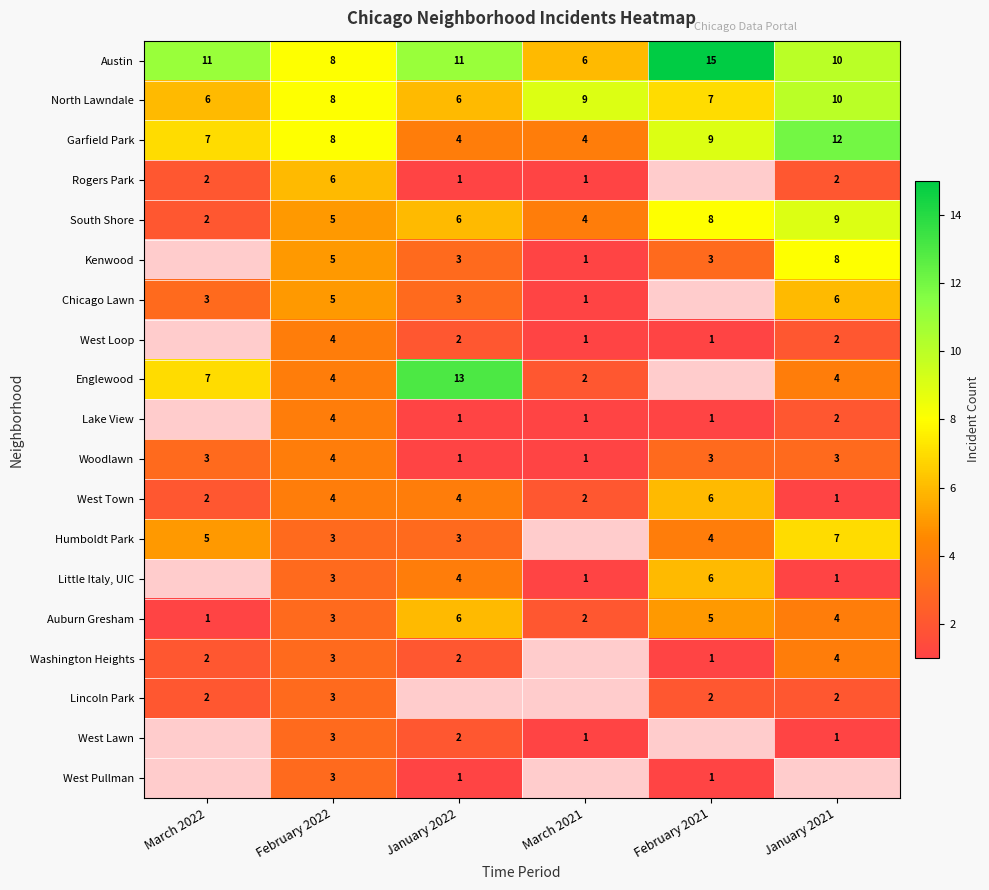

The Garfield Park series shows 12.3 at February 2022. True or false?

False